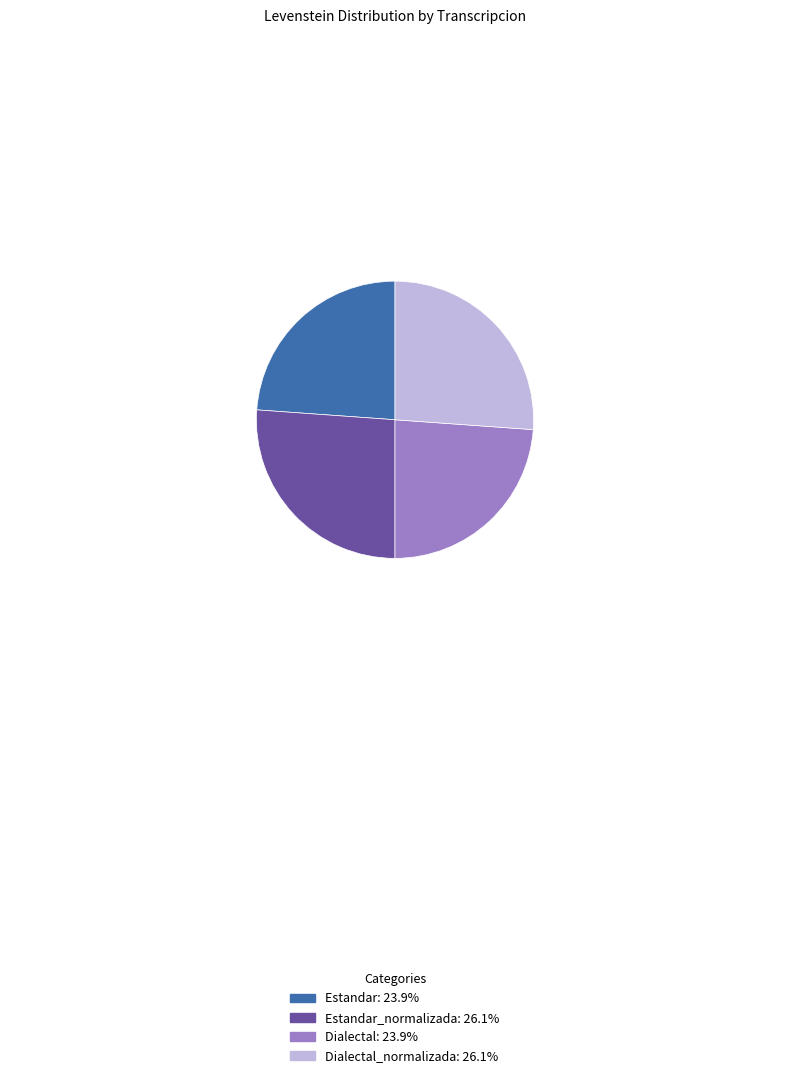

Does any single category account for the majority?

No